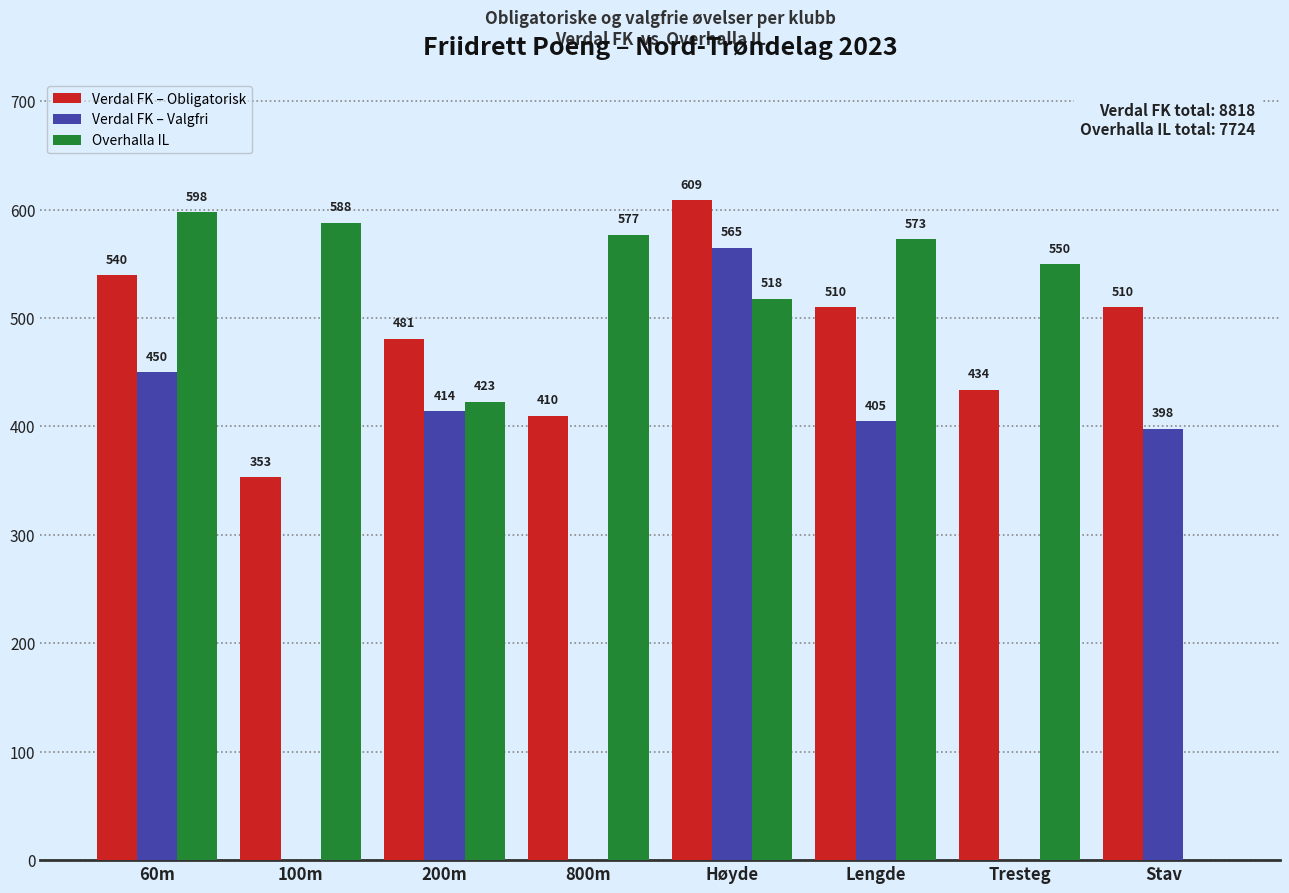

What is the highest value of the Verdal FK – Valgfri series?

565